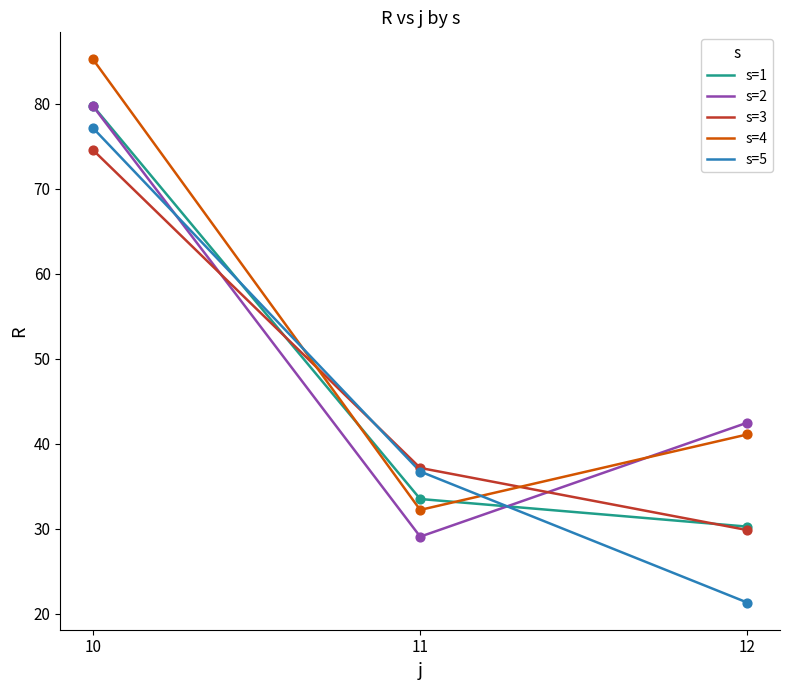

Which series has the largest total across all categories?

s=4